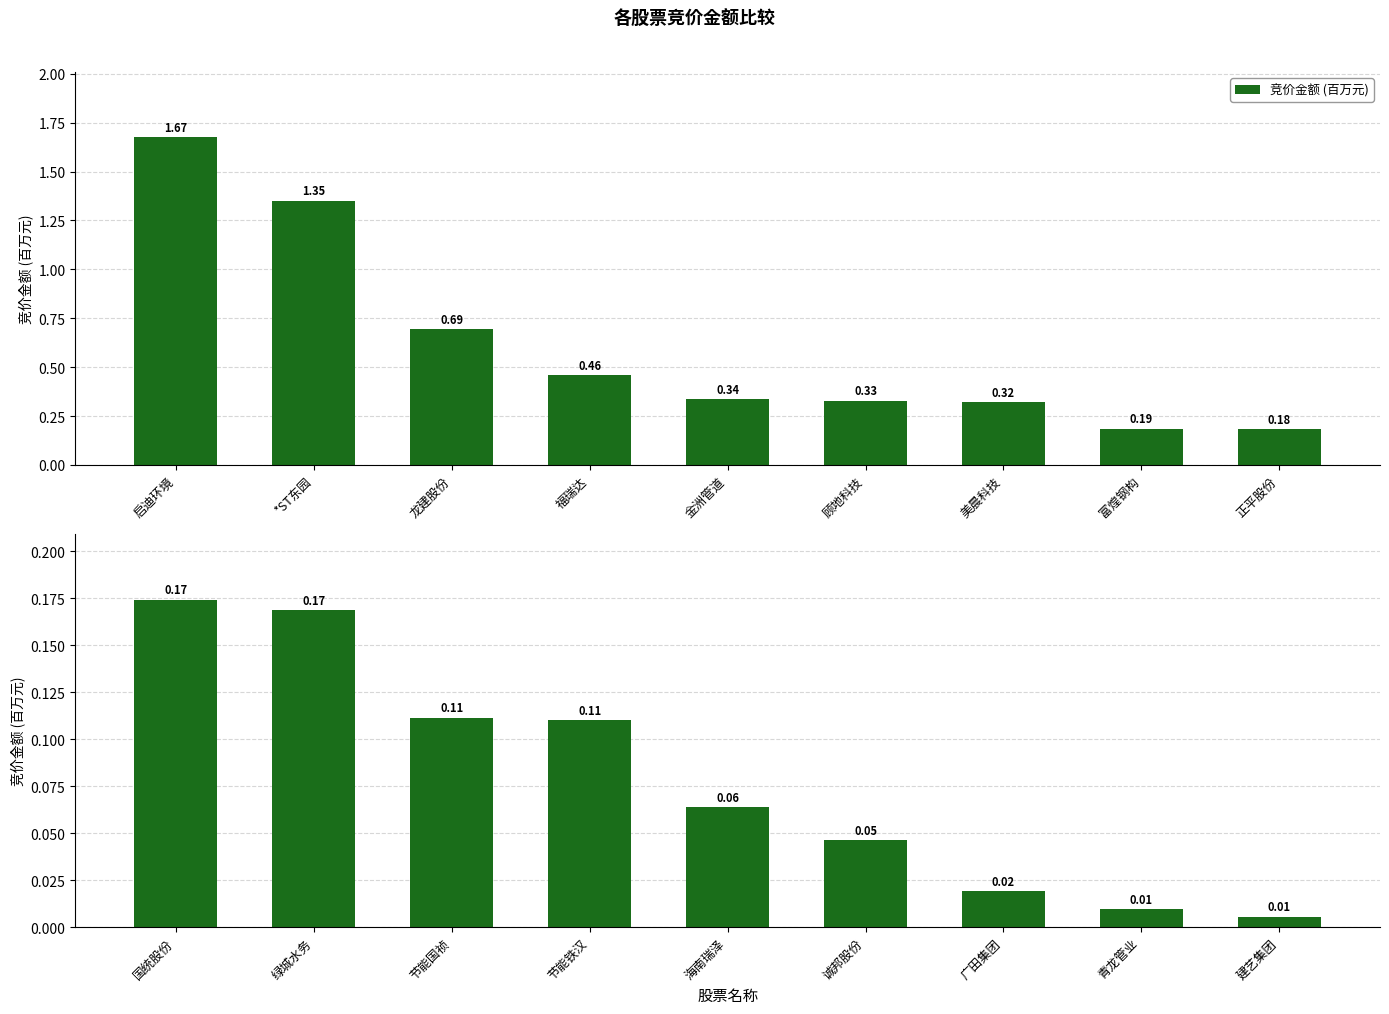

What is the label of the 1st bar from the left?

国统股份